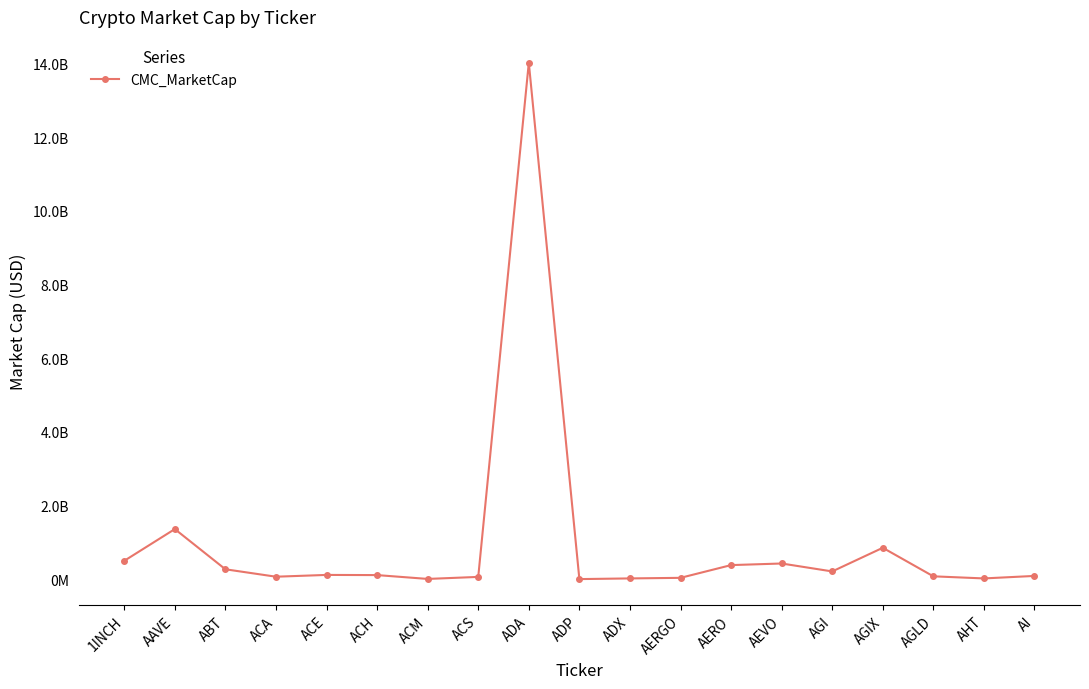

Does the chart have visible grid lines?

No